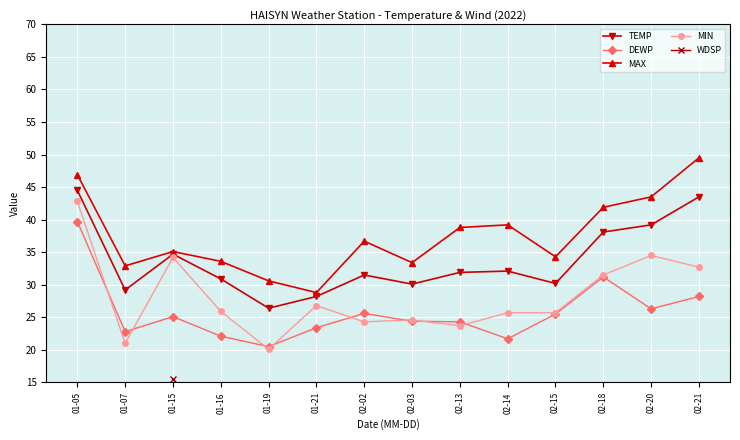

How many interior local valleys does the TEMP series have?

4